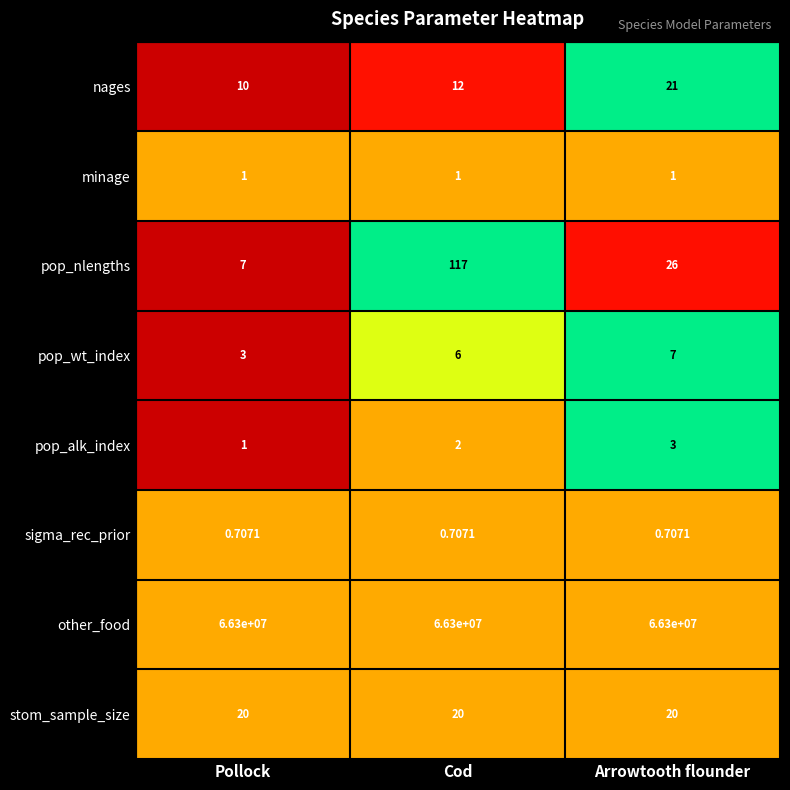

At which label is pop_alk_index closest to 2?

Cod